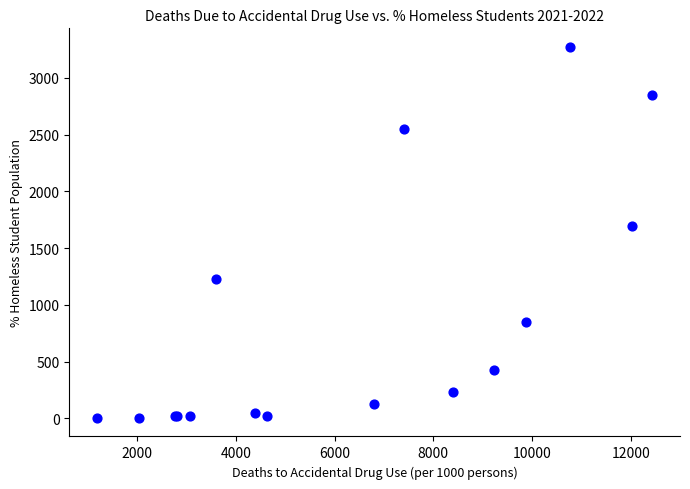

What Y value in the scatter plot is closest to 1638?

1690